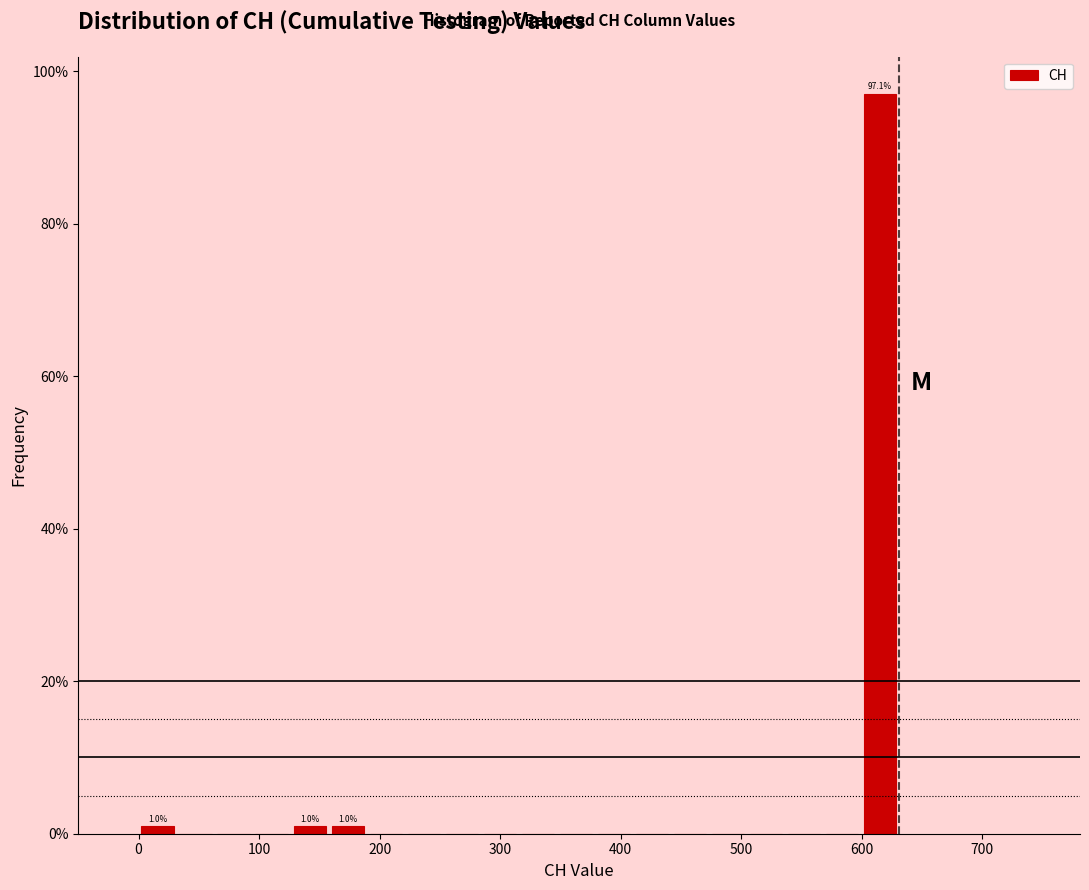

Read against the x-axis, roughly where is the centre of the tallest bar?

620